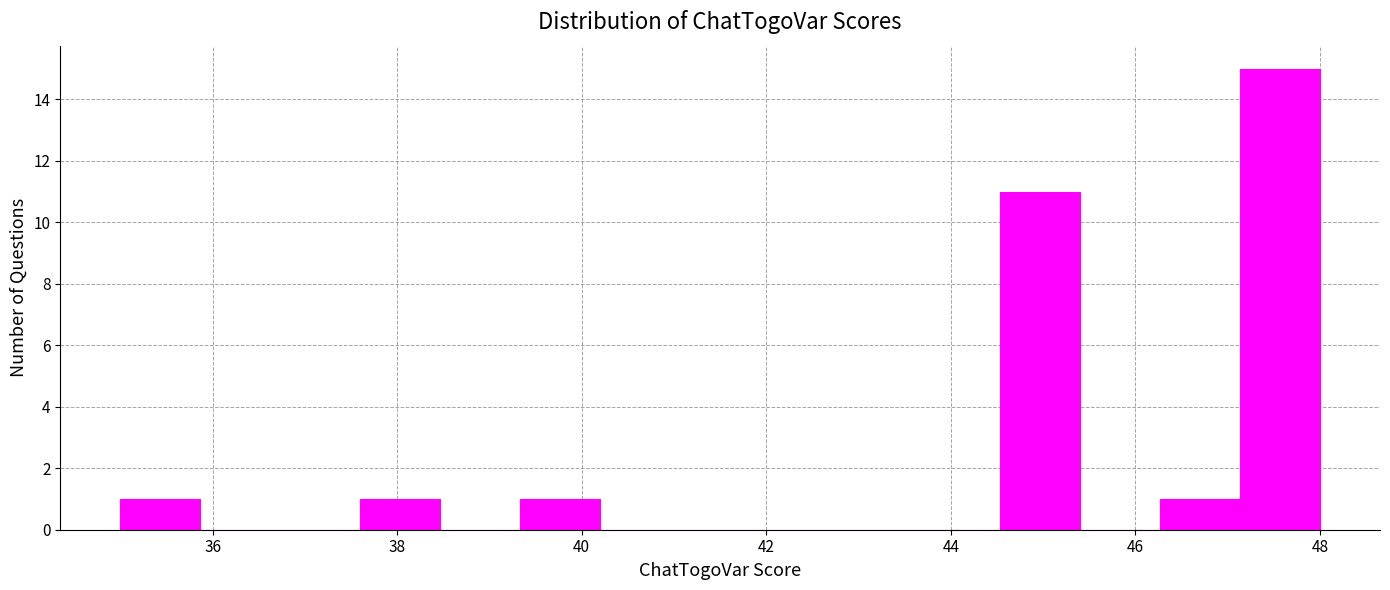

Which range on the x-axis has the tallest bar?

47.2 to 48.0